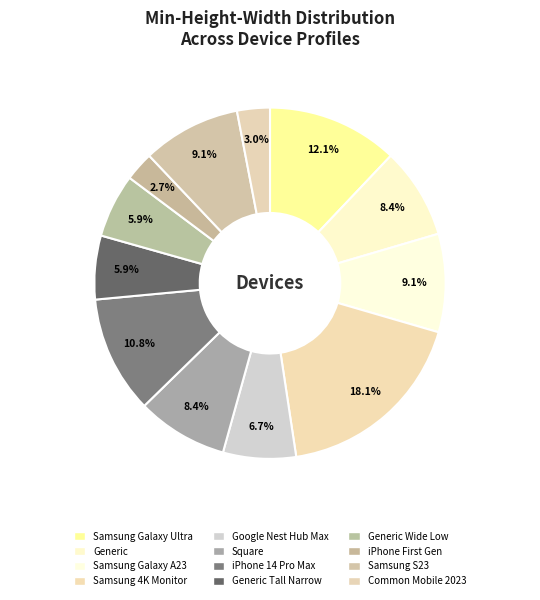

What percentage is NOT represented by Common Mobile 2023?

97.0%